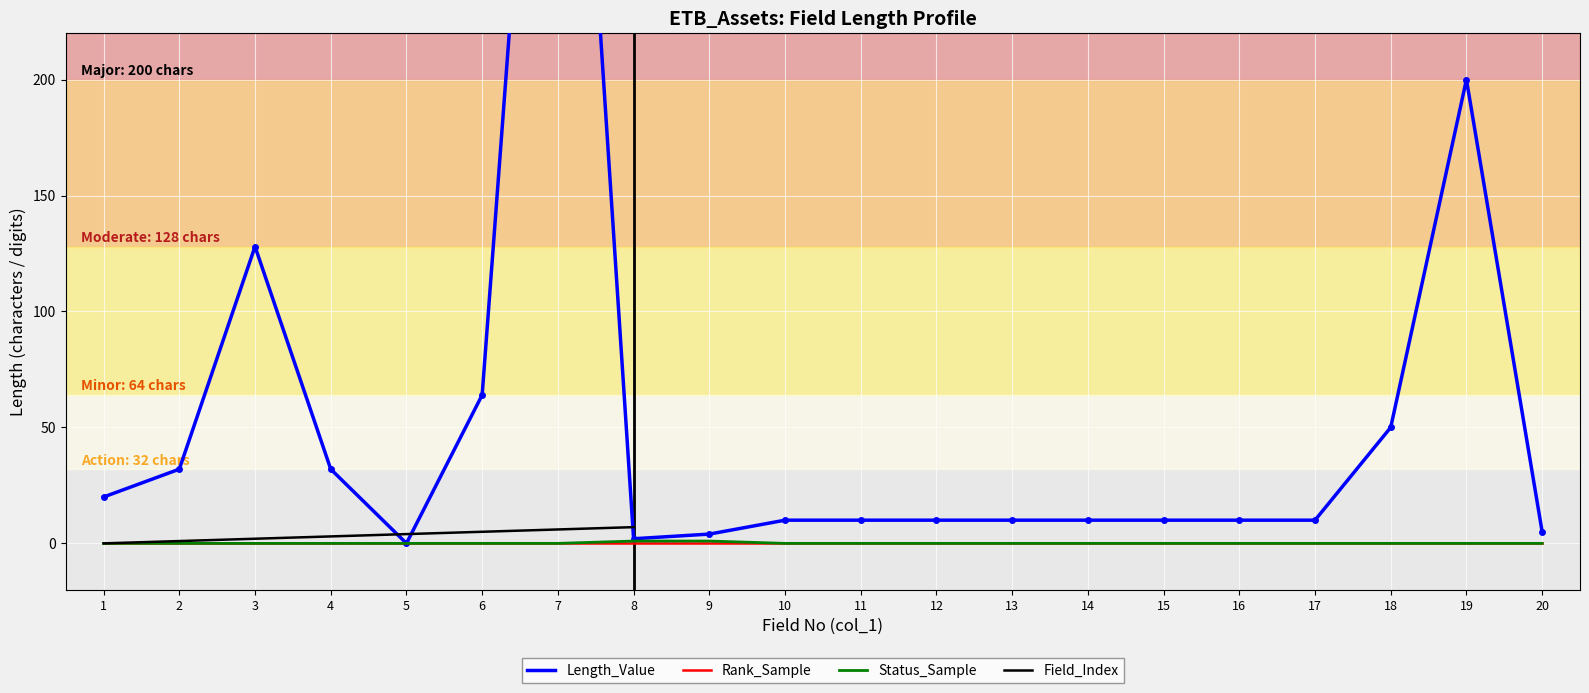

Is it true that Rank_Sample equals 0 at 7?

True